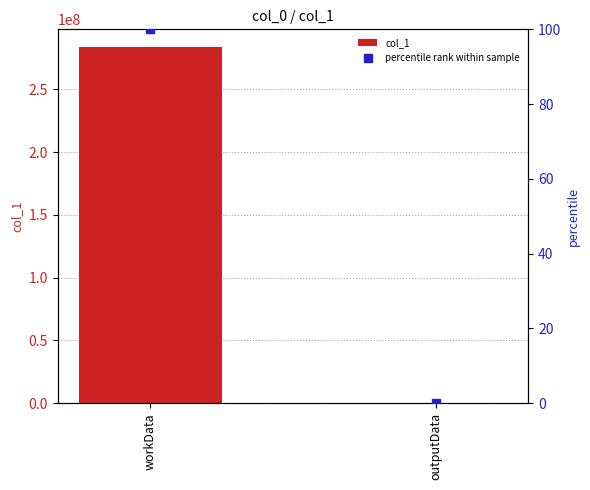

At which category is the sum across all series the highest?

workData